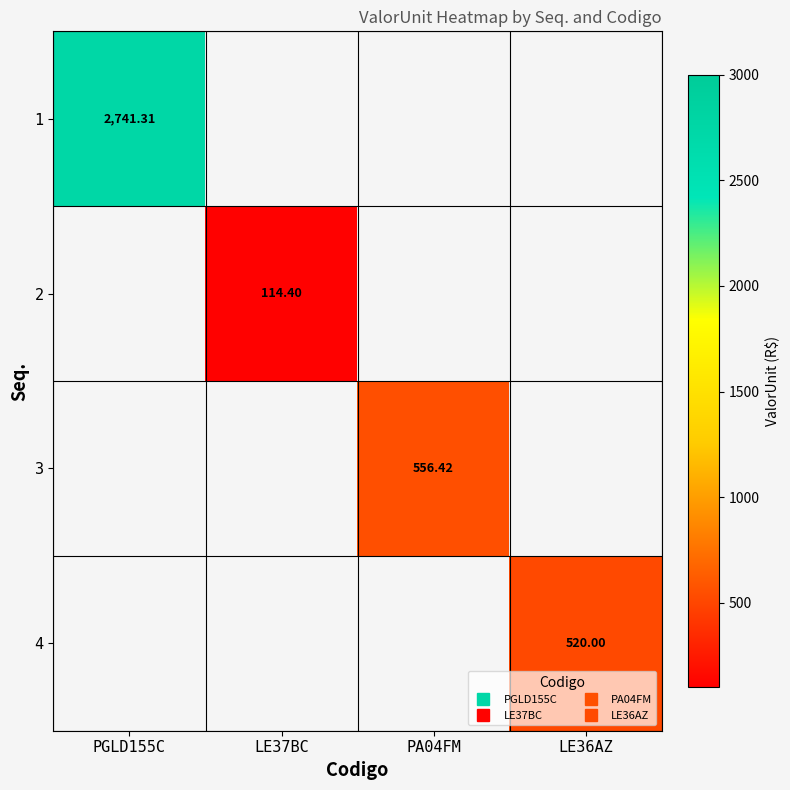

What is the lowest value of the 1 series?

2741.3